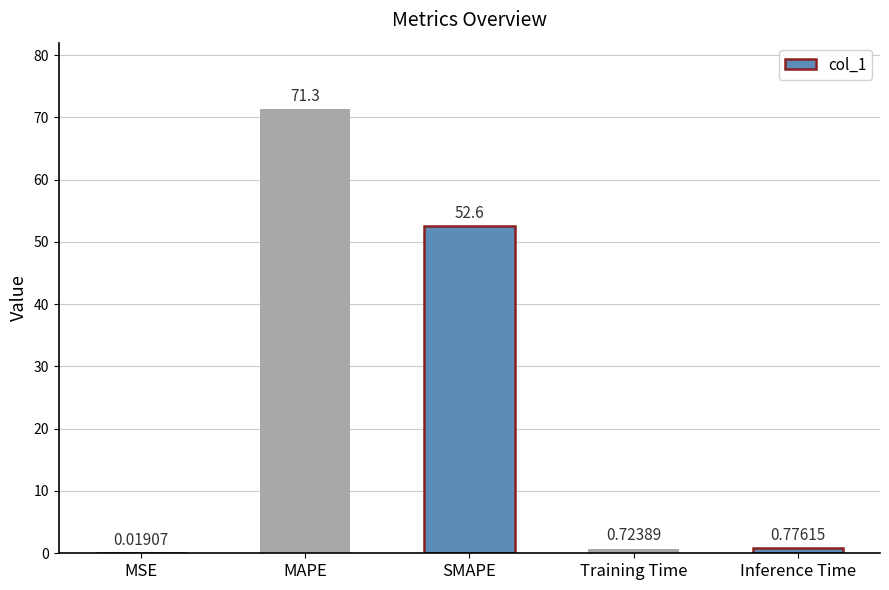

The value at SMAPE is 20.7. True or false?

False